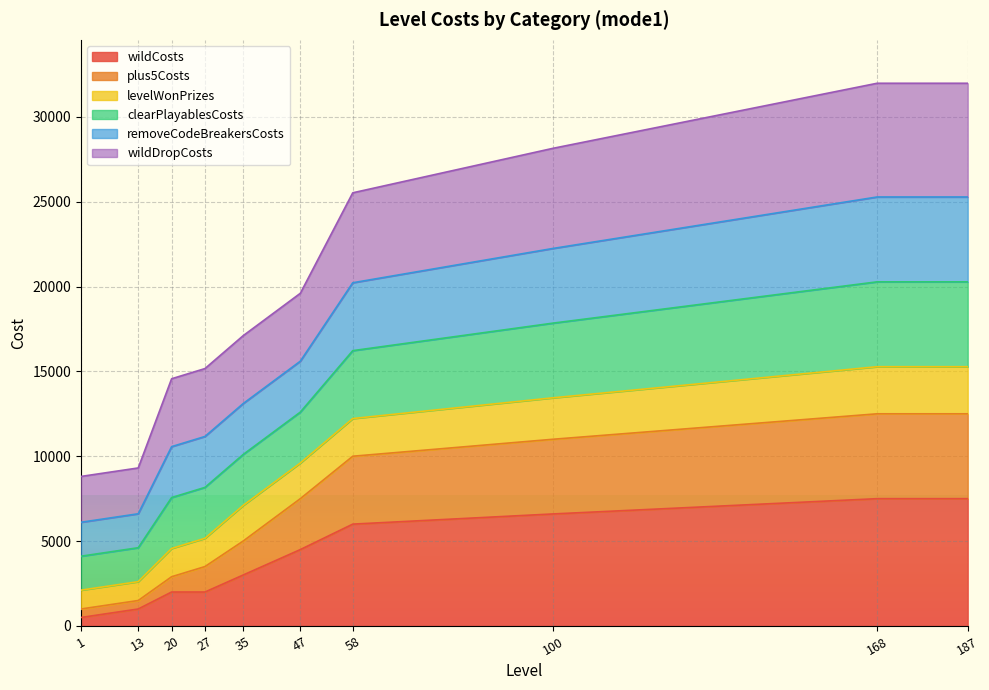

What is the total value across all series at 20?

30030